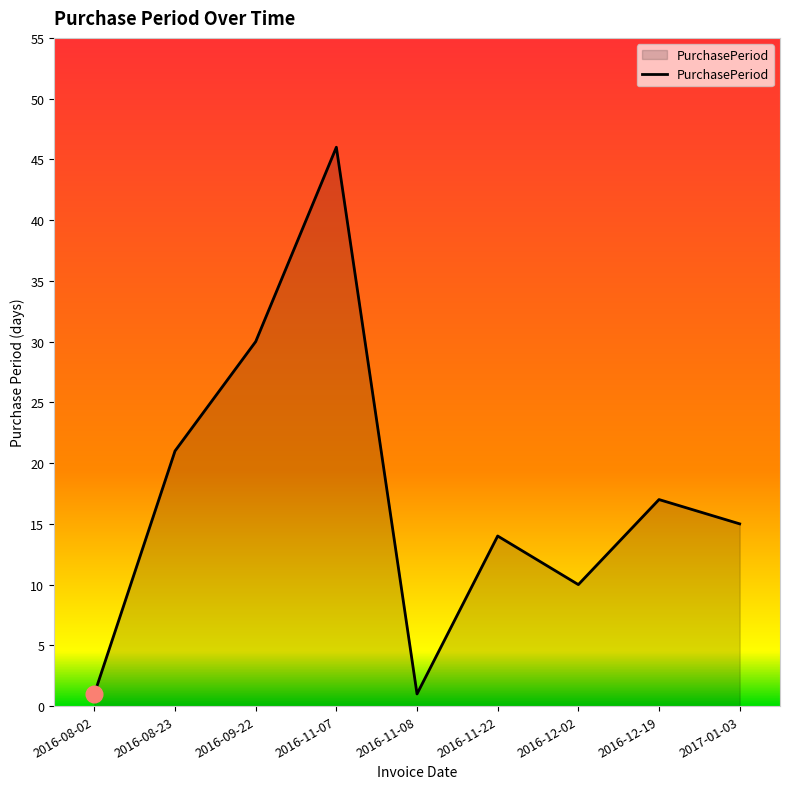

The value at 2016-09-22 is 30. True or false?

True